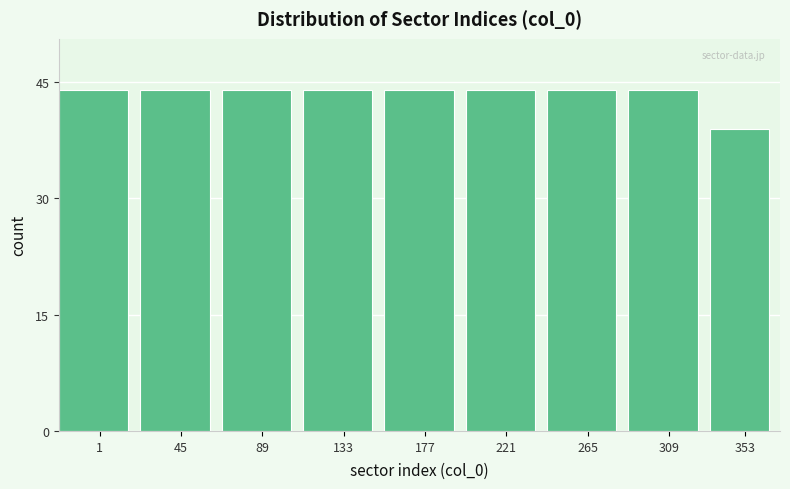

Reading right to left, extract all data points from this chart.

39	44	44	44	44	44	44	44	44